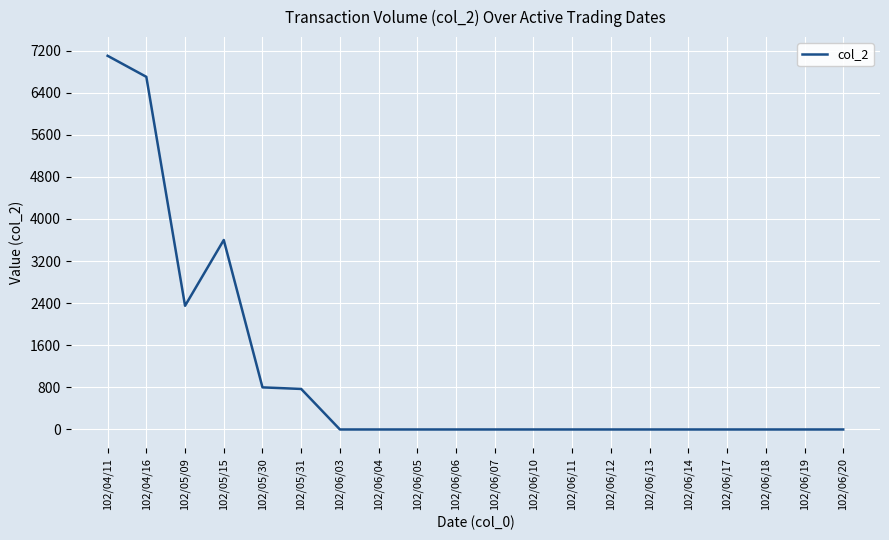

What is the change in value from 102/04/11 to 102/06/06?

-7100